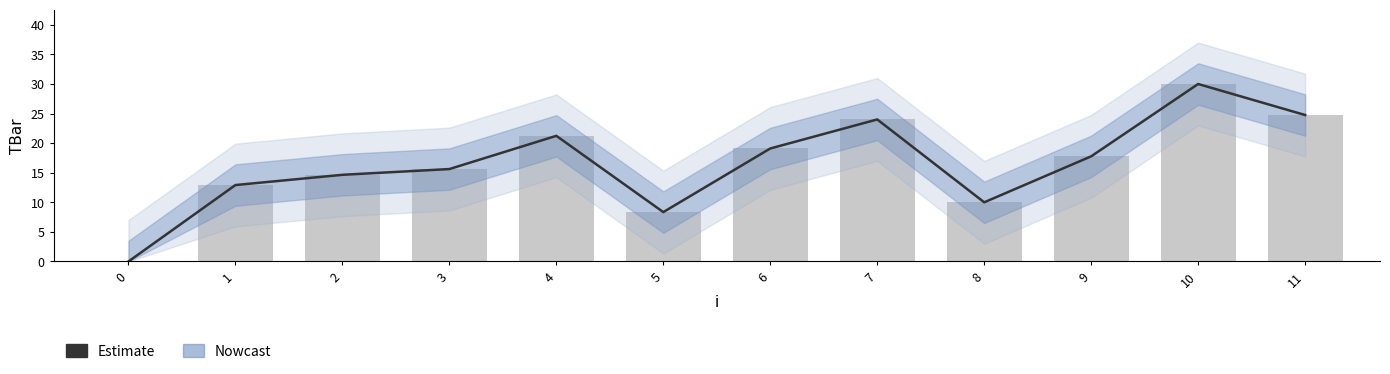

How many series are shown in this chart?

2